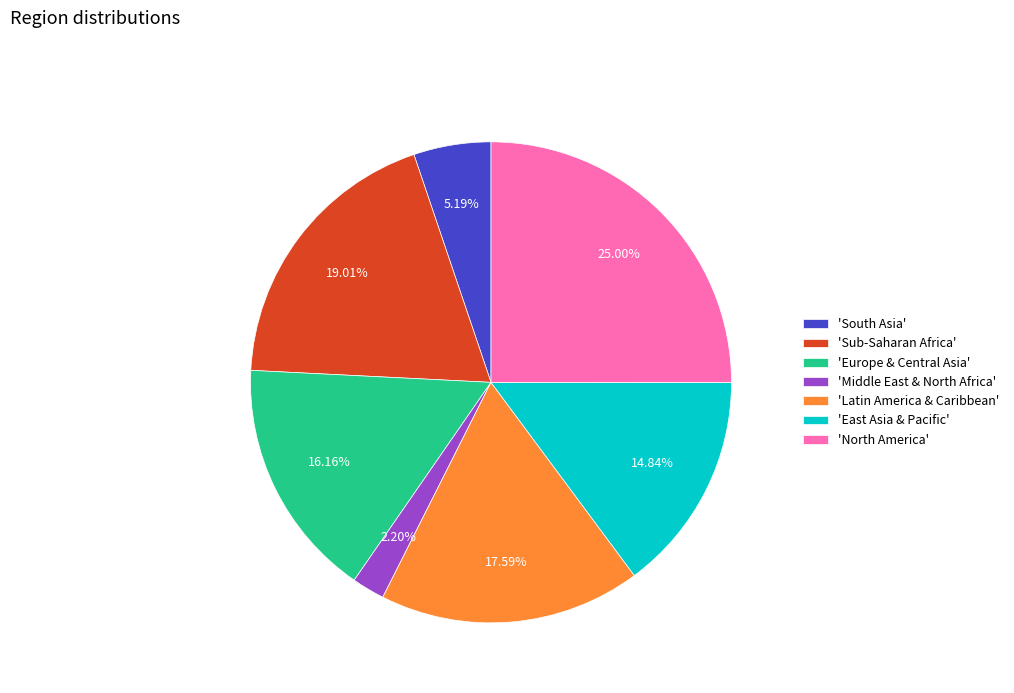

Combined, do 'Middle East & North Africa' and 'Sub-Saharan Africa' account for over 50%?

No